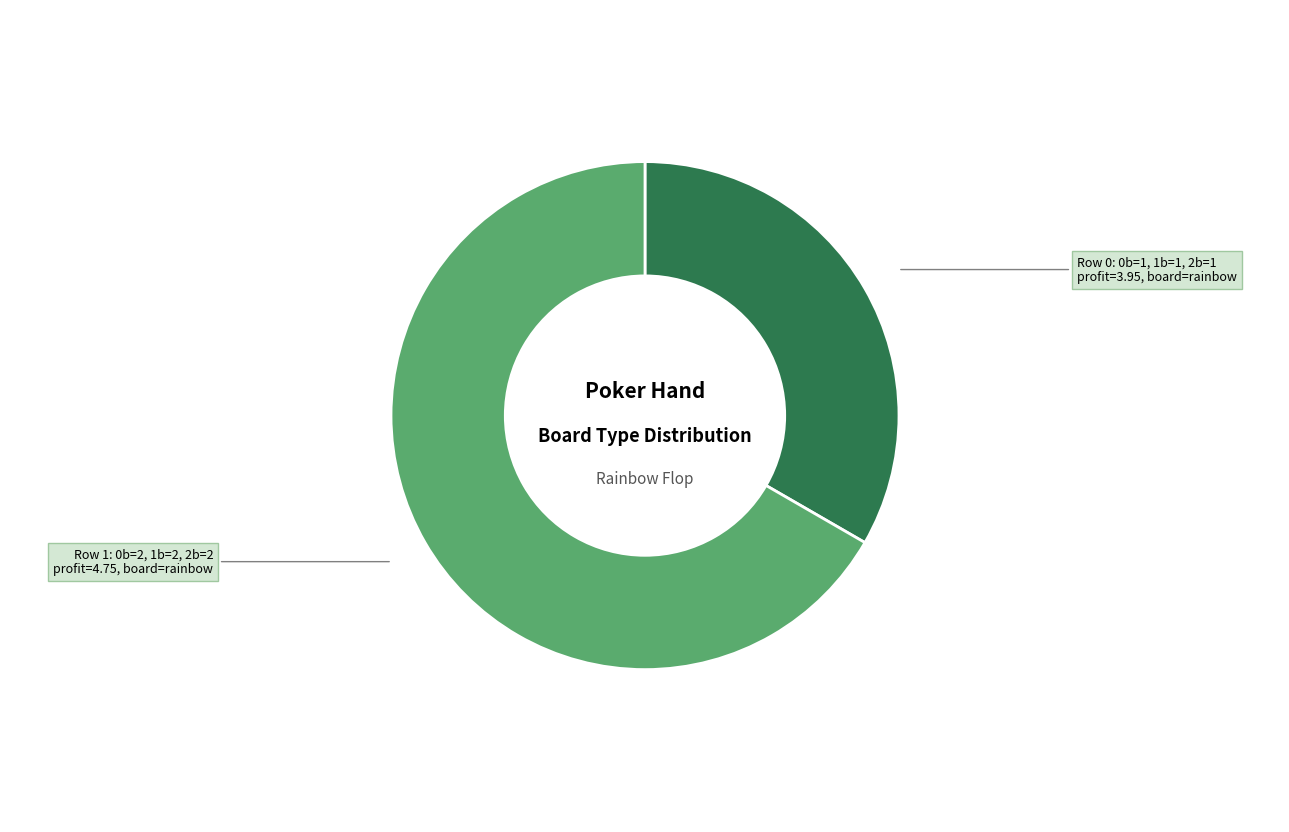

Is there any slice that represents more than half of the pie?

Yes